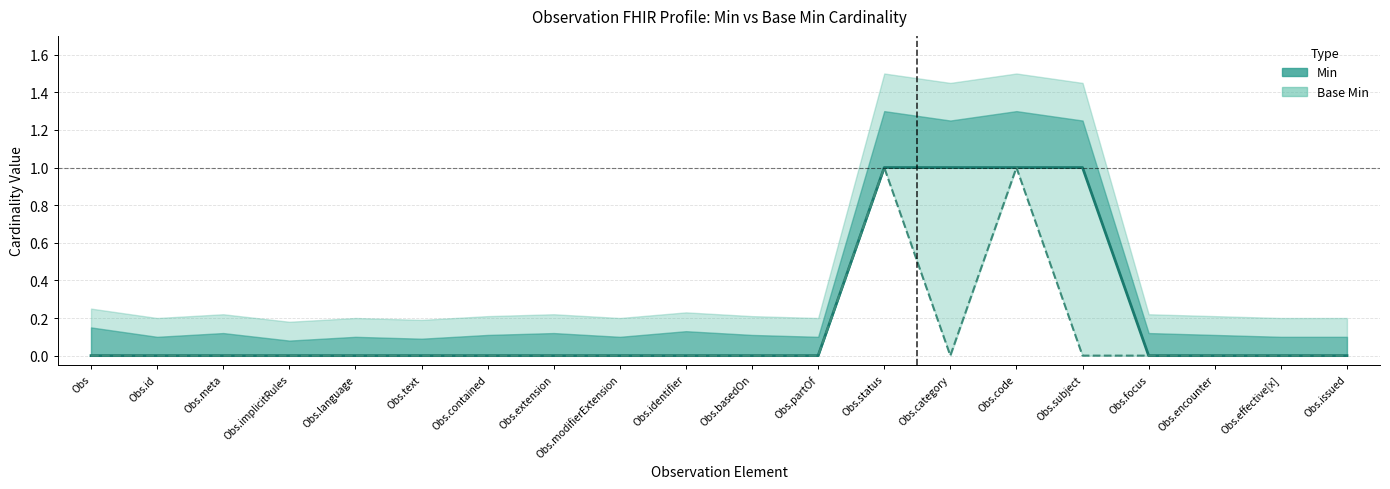

True or false: Min has more than 1 interior local peaks.

False